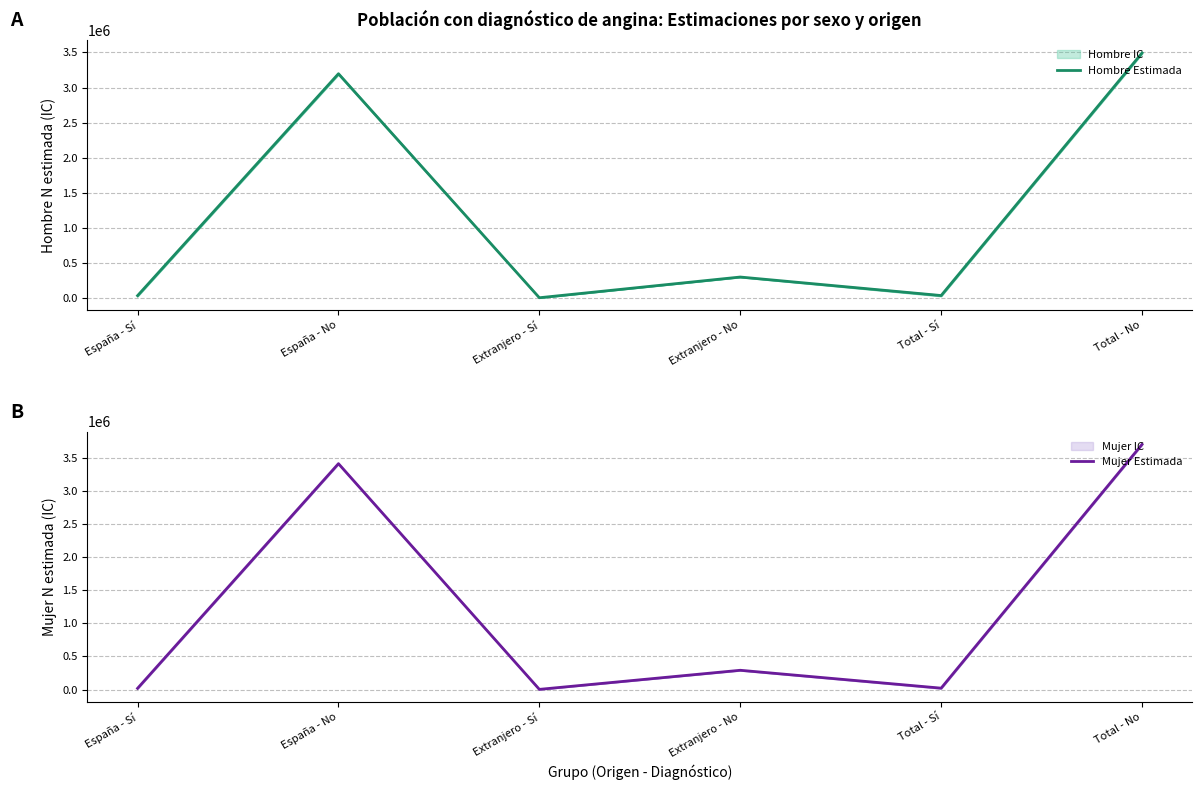

How many values in the Mujer Estimada series exceed 290841?

2